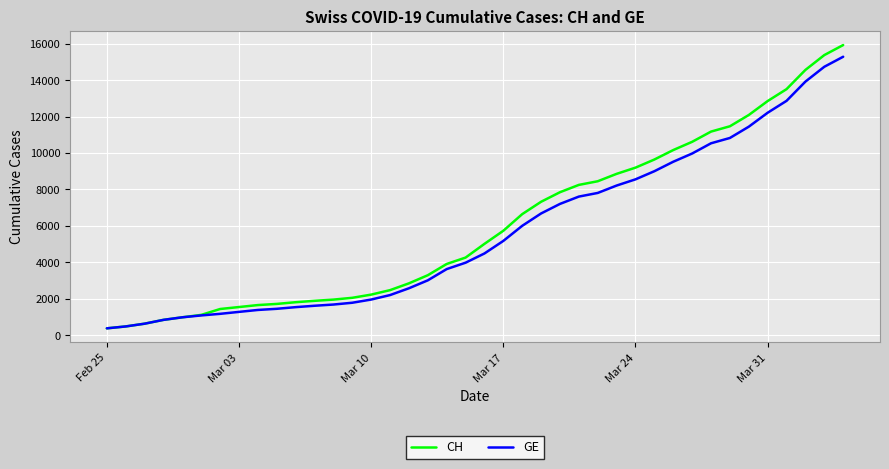

What is the greatest value displayed?

15926